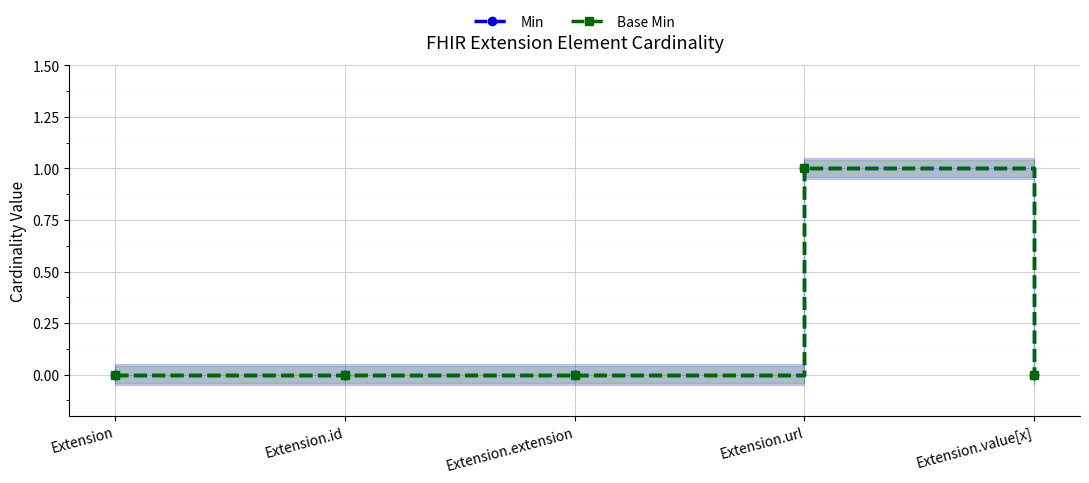

The value of Base Min at Extension.id is -1. True or false?

False